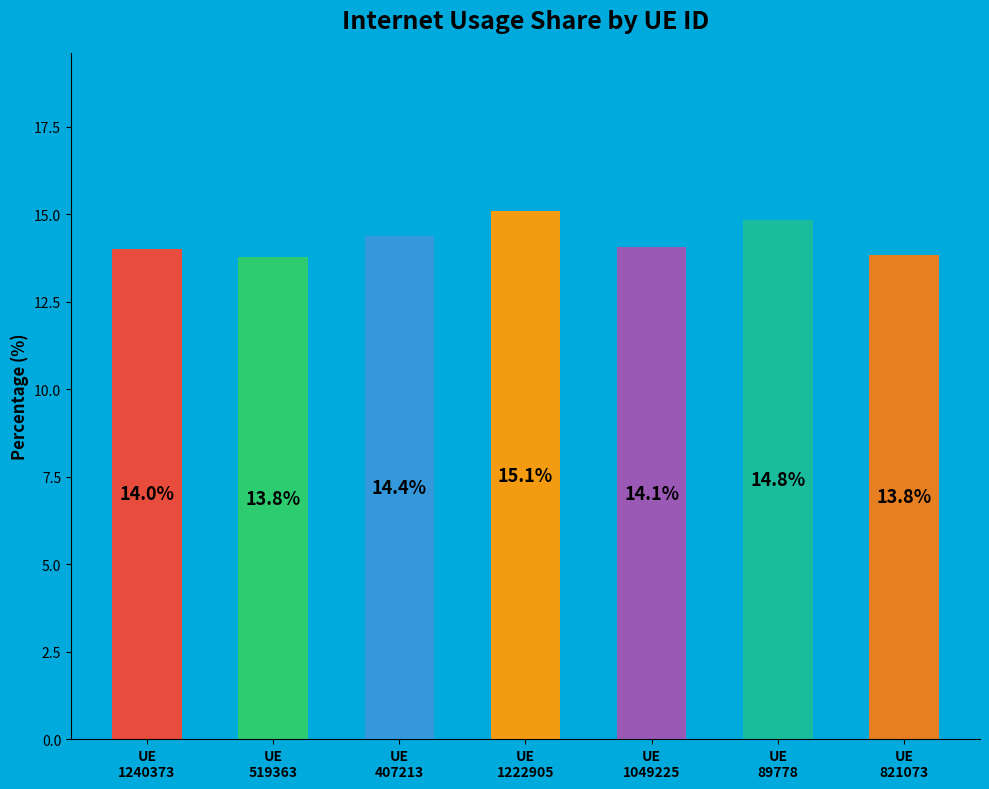

What is the average value?

14.3